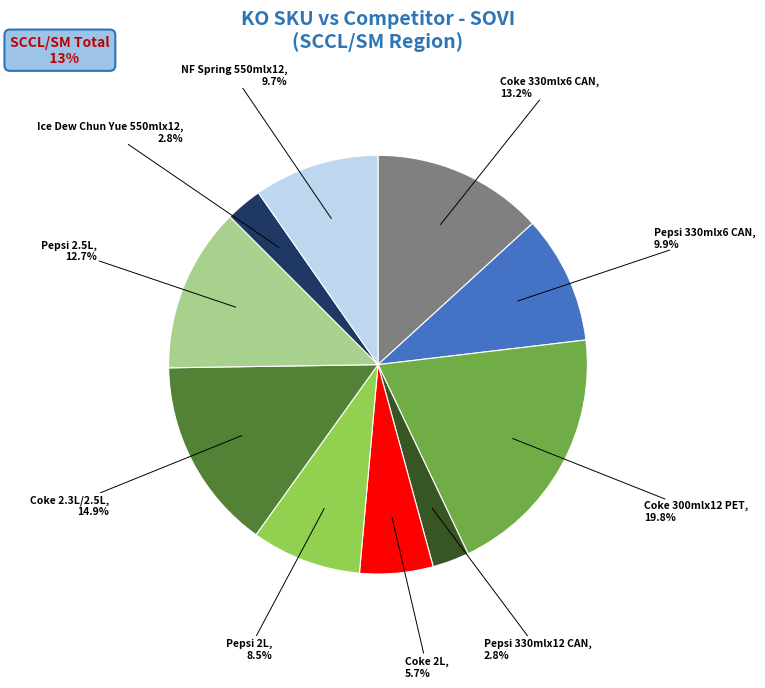

Which slice is the largest?

Coke 300mlx12 PET